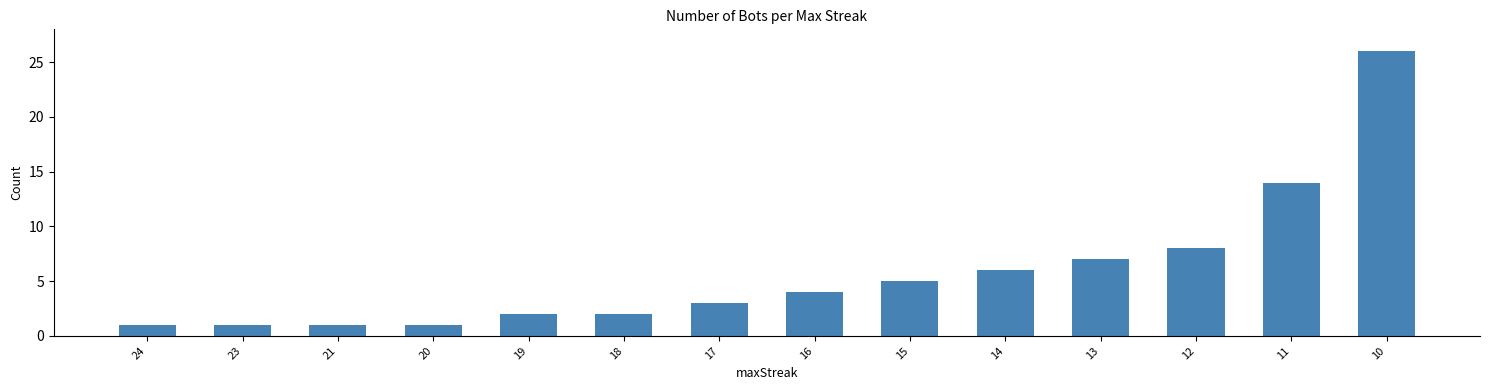

Count the number of categories in the chart.

14